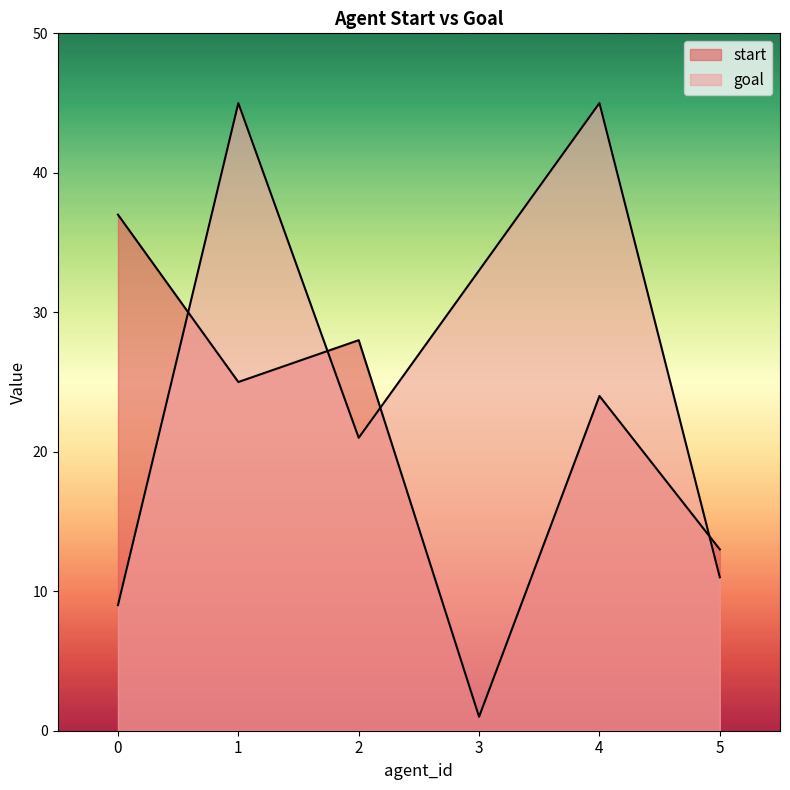

At which label does goal reach its peak?

1